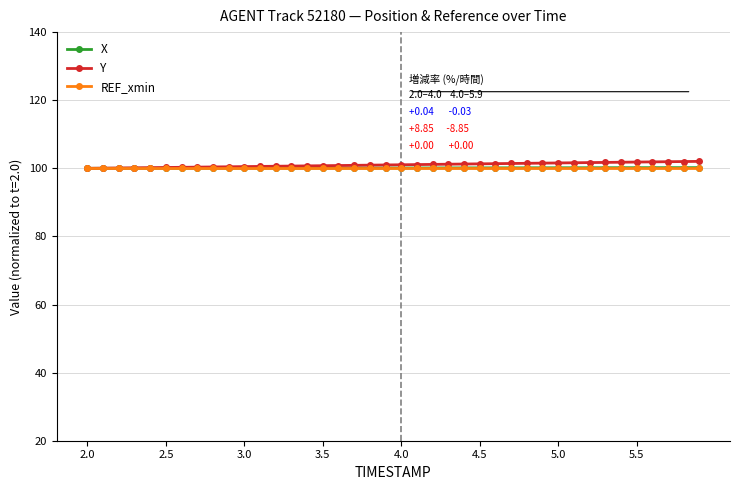

What is the sum of all REF_xmin values?

4000.0